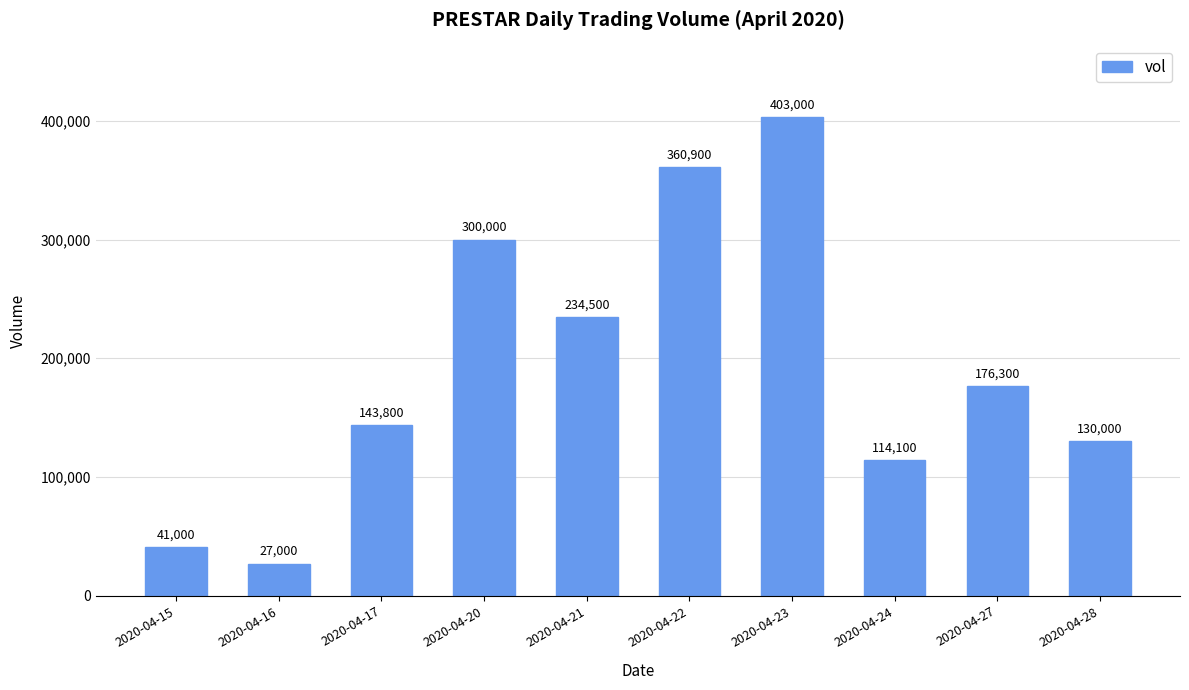

What is the change in value from 2020-04-17 to 2020-04-22?

+217100